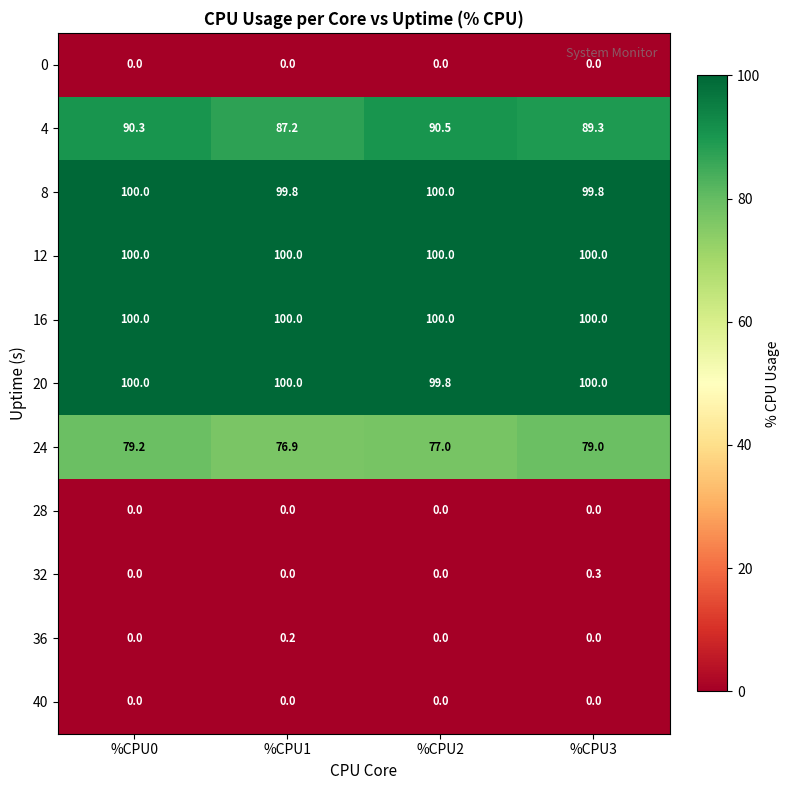

What is the sum of all 32 values?

0.3